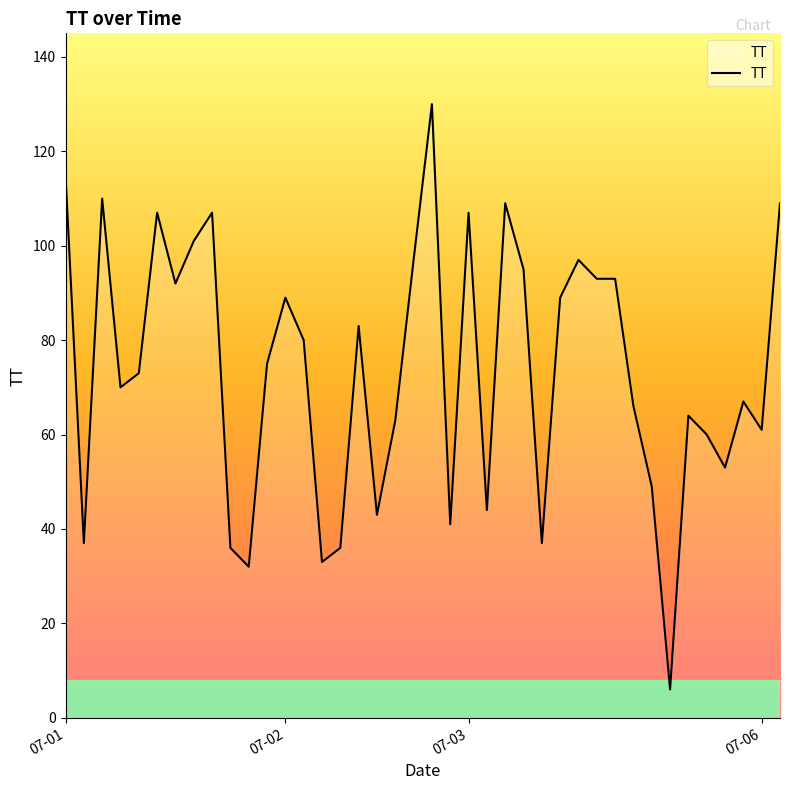

What is the smallest value displayed?

6